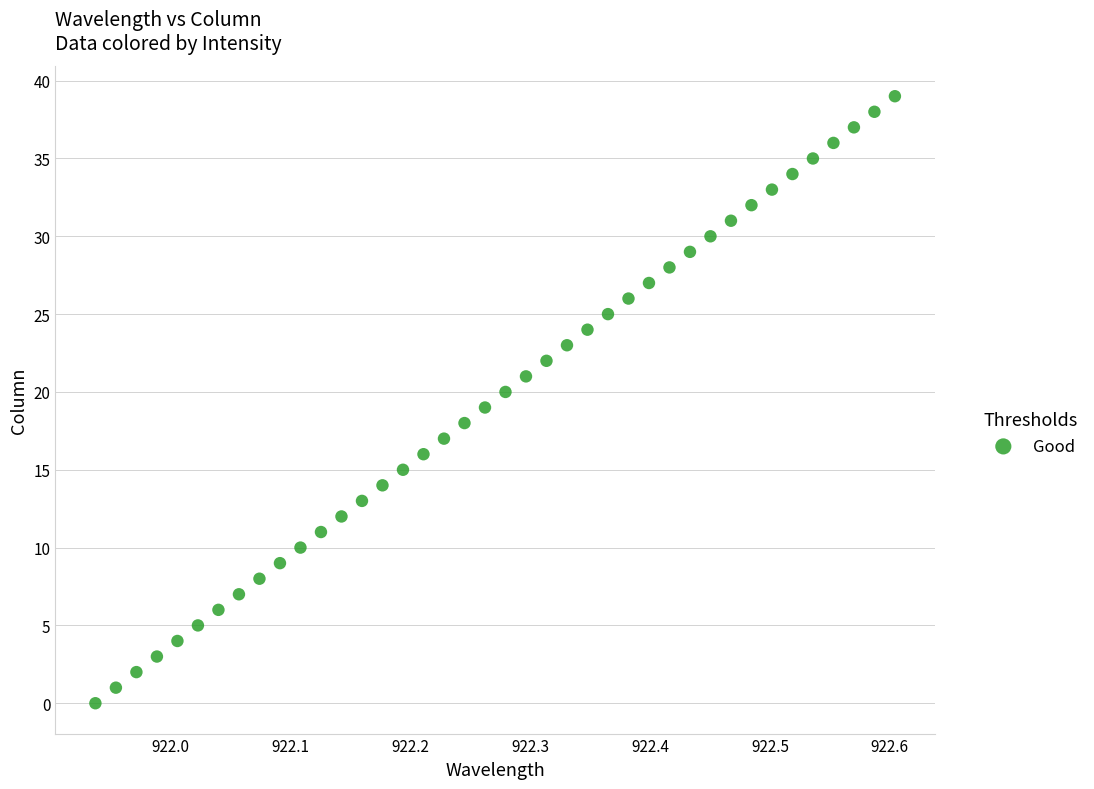

What is the range of Y values (max minus min)?

39